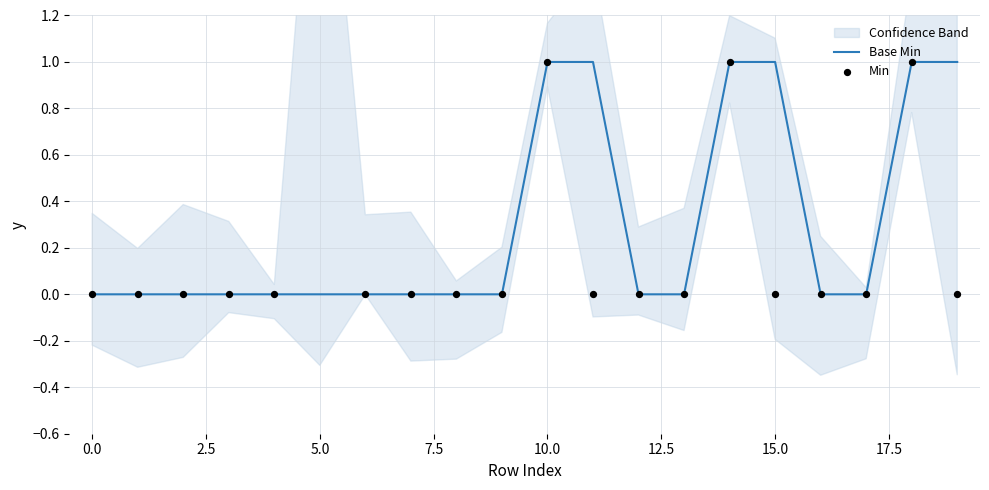

Which series contains the highest Y value?

Min